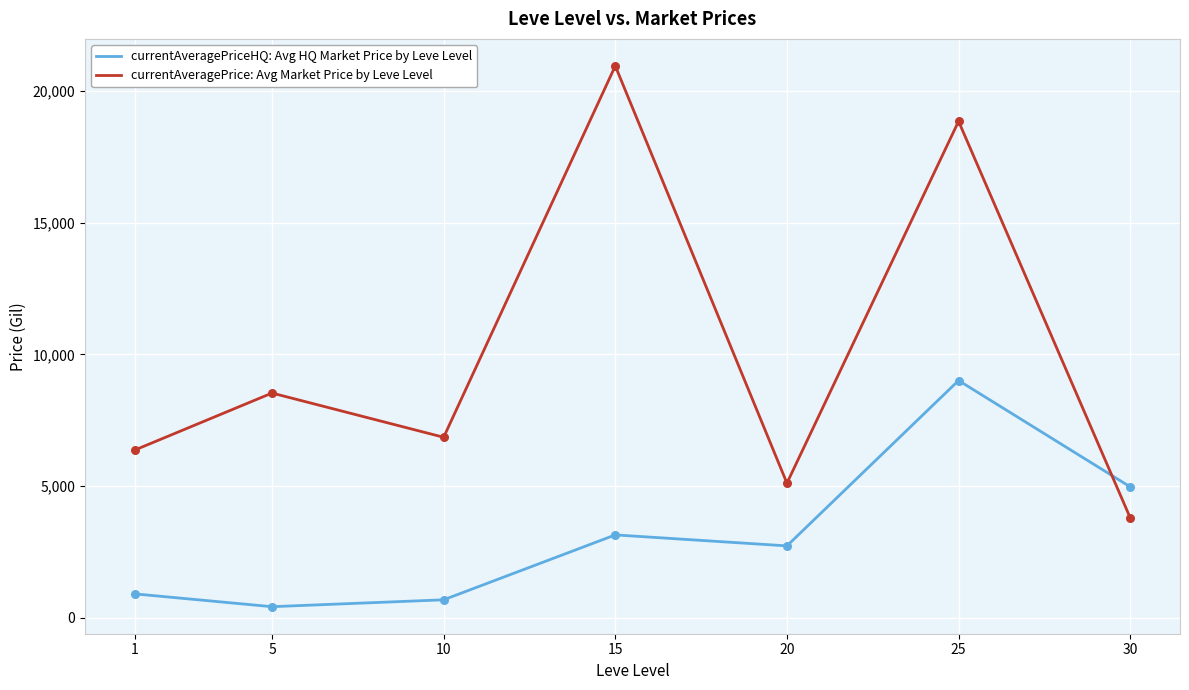

Which series has the largest range (max minus min)?

currentAveragePrice: Avg Market Price by Leve Level